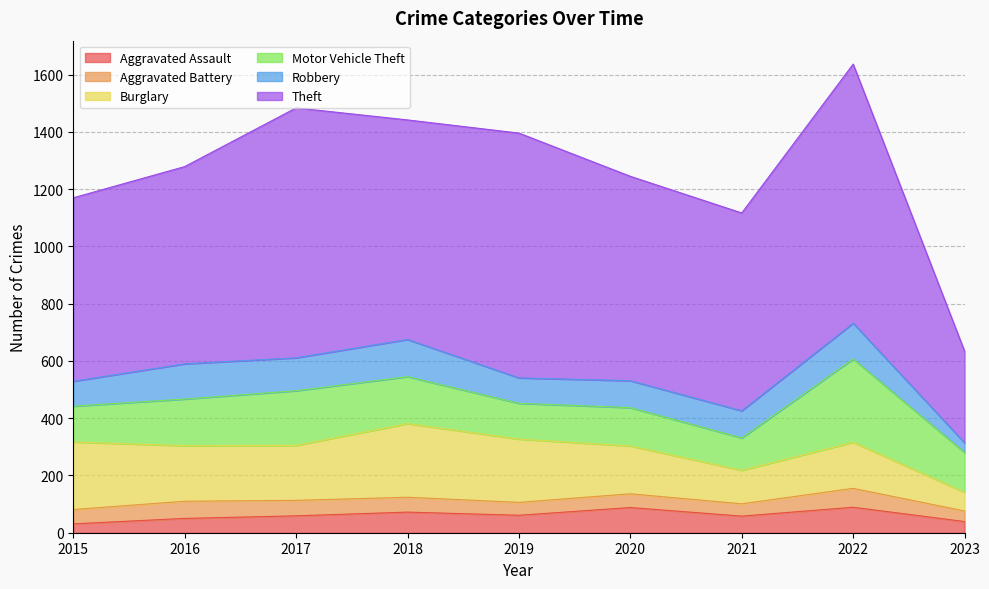

What is the minimum value shown in the chart?

31